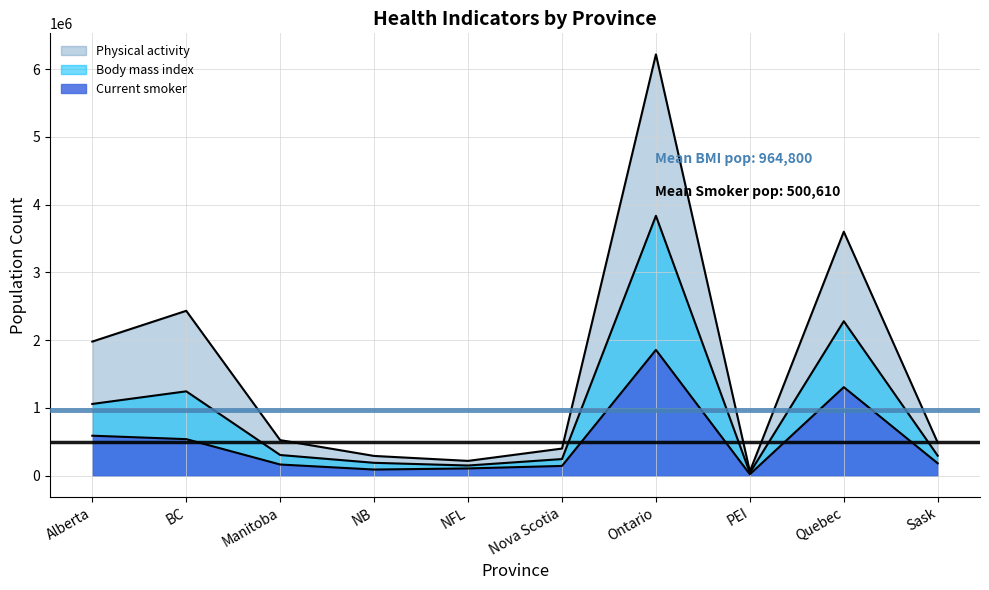

What position from the left is Nova Scotia?

6